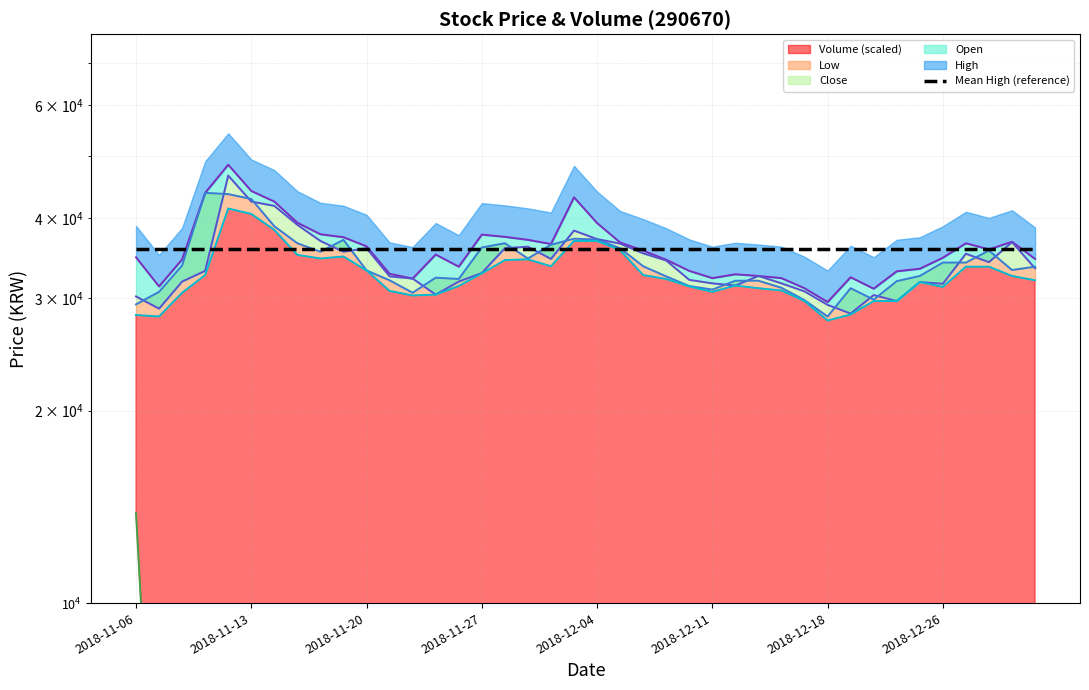

Between which two adjacent categories do High (line) and Mean High (reference) first intersect?

2018-11-20 and 2018-11-27